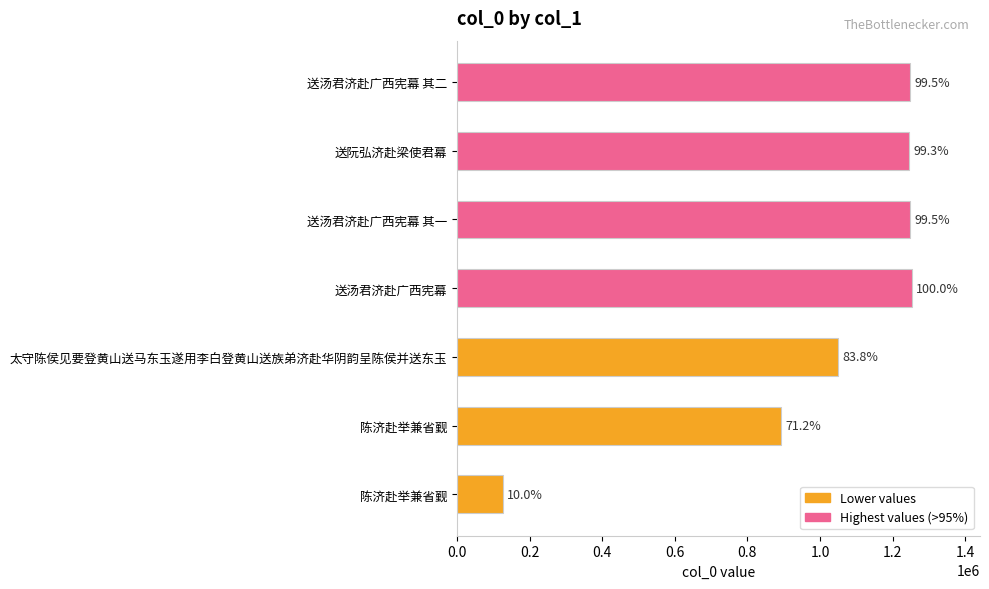

Are the bars horizontal?

Yes